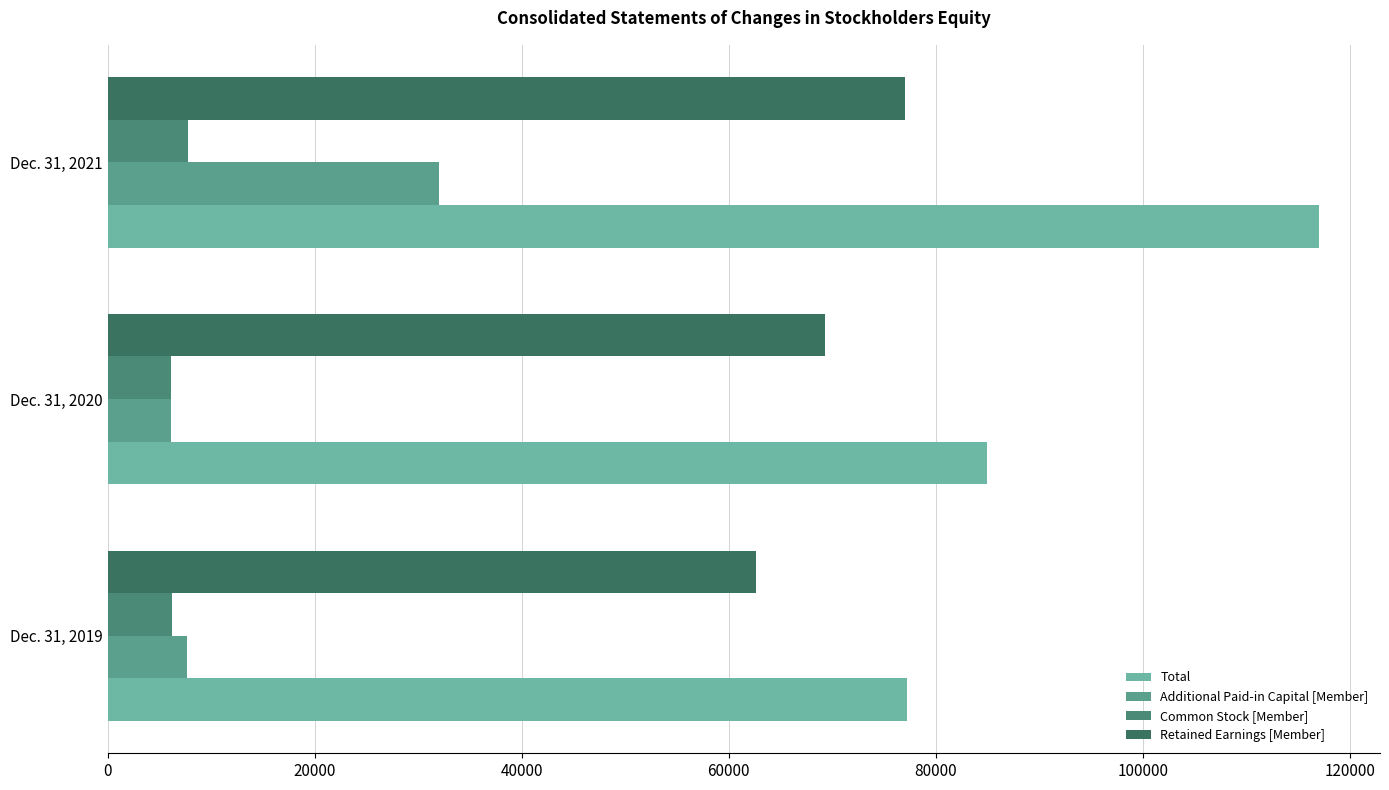

What is the average value of the Additional Paid-in Capital [Member] series?

15272